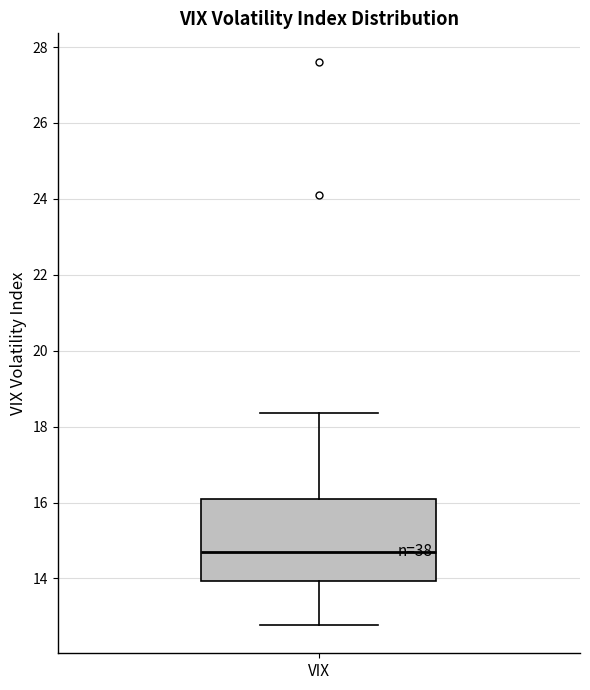

Where does the median line of the box for VIX sit on the y-axis? The values are not printed on the chart, so give them approximately, as read against the axis.

14.8